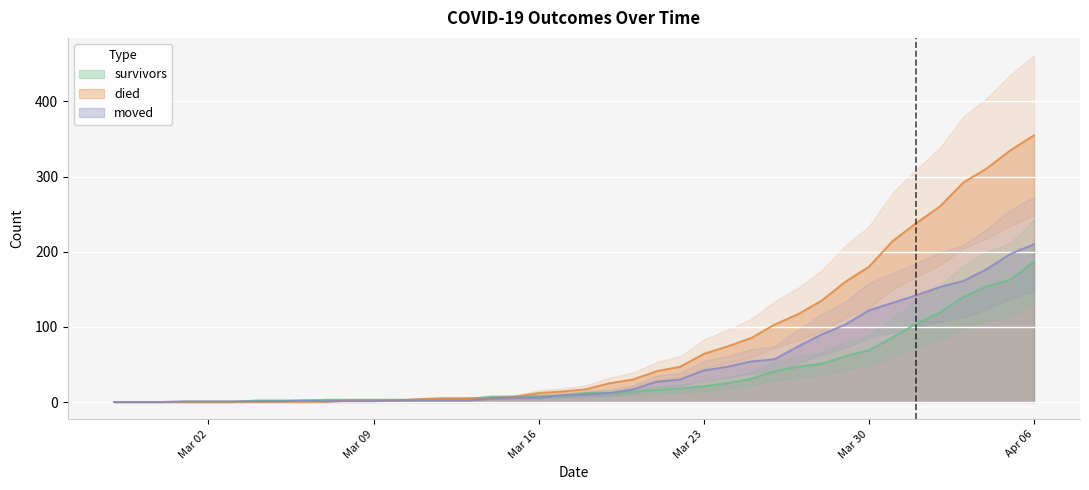

Reading left to right, extract all data points from this chart.

survivors: 0	0	0	0	0	0	2	2	2	3	3	3	3	3	3	4	7	7	8	8	12	12	14	16	18	21	25	31	41	47	51	61	69	86	104	119	140	154	163	187
died: 0	0	0	0	0	0	0	0	0	0	2	2	2	4	5	5	5	7	12	14	17	25	30	41	47	64	74	85	103	117	135	160	180	214	238	260	292	311	335	355
moved: 0	0	0	1	1	1	1	1	2	1	1	1	2	2	2	2	5	6	6	9	10	12	17	27	30	42	47	54	57	74	90	103	122	132	142	153	161	177	197	210